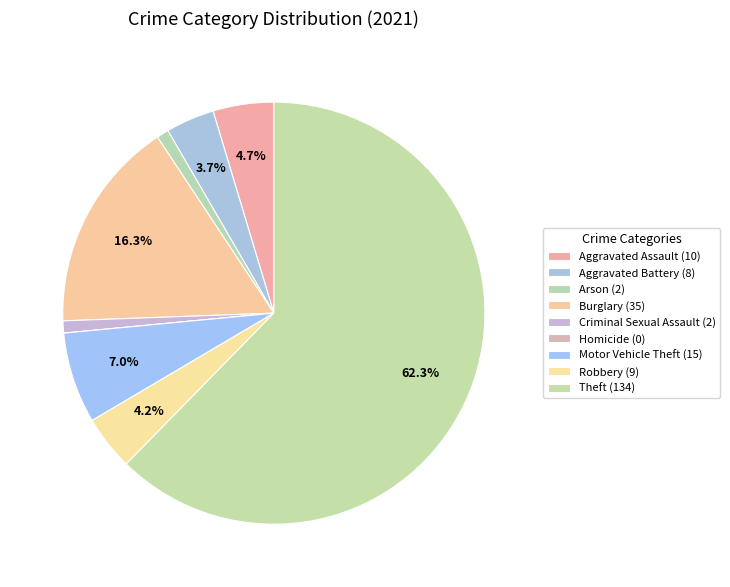

Does Burglary represent more than half of the total?

No